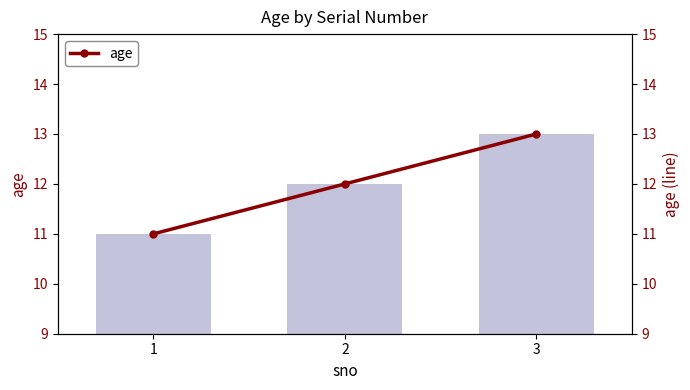

What is the ratio of the value at 3 to the value at 2?

1.1